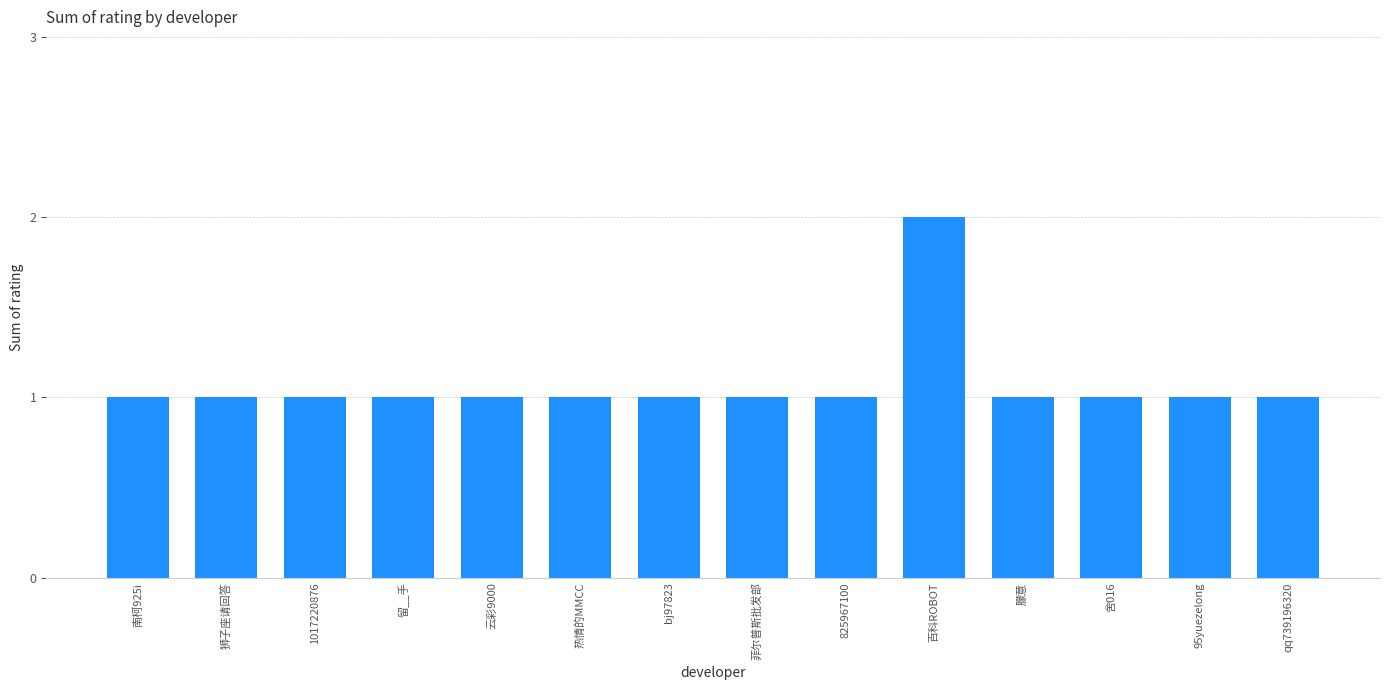

The chart shows a value of 1 at 舍016. True or false?

True